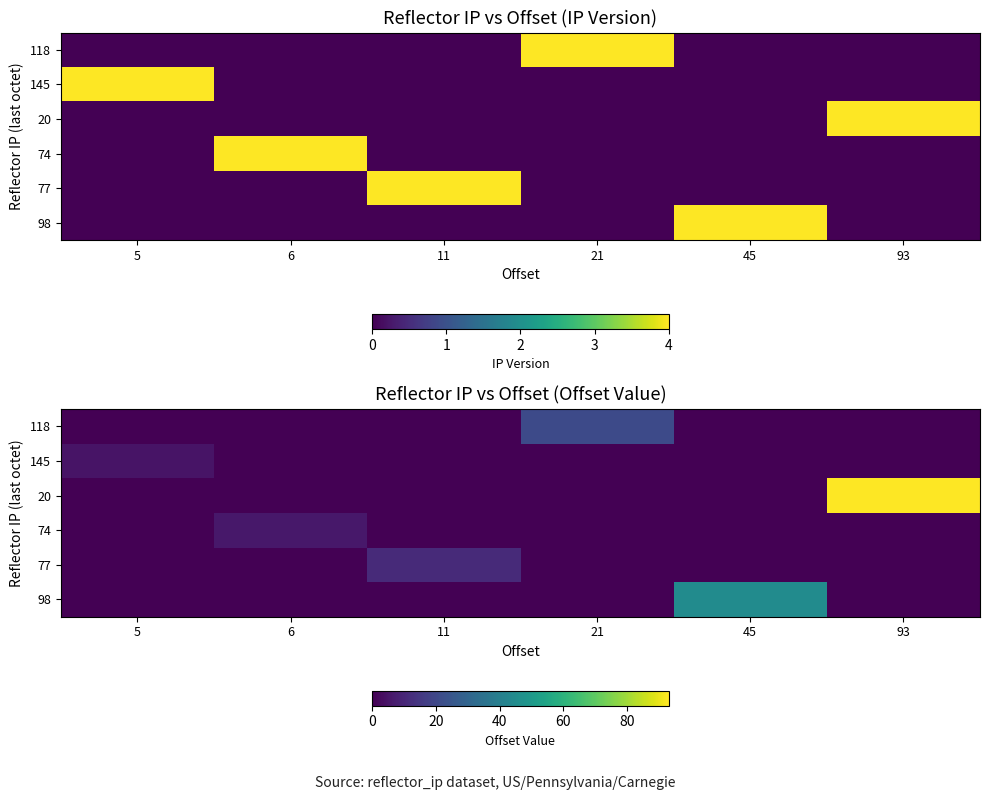

Which series changed the most between 21 and 93?

20